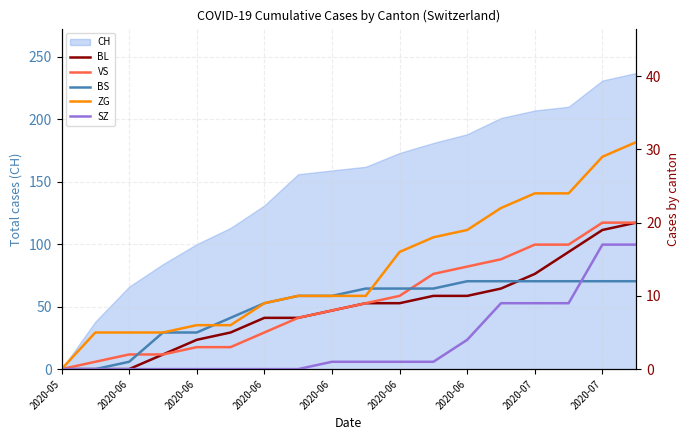

Is it true that SZ equals 16 at 13?

False